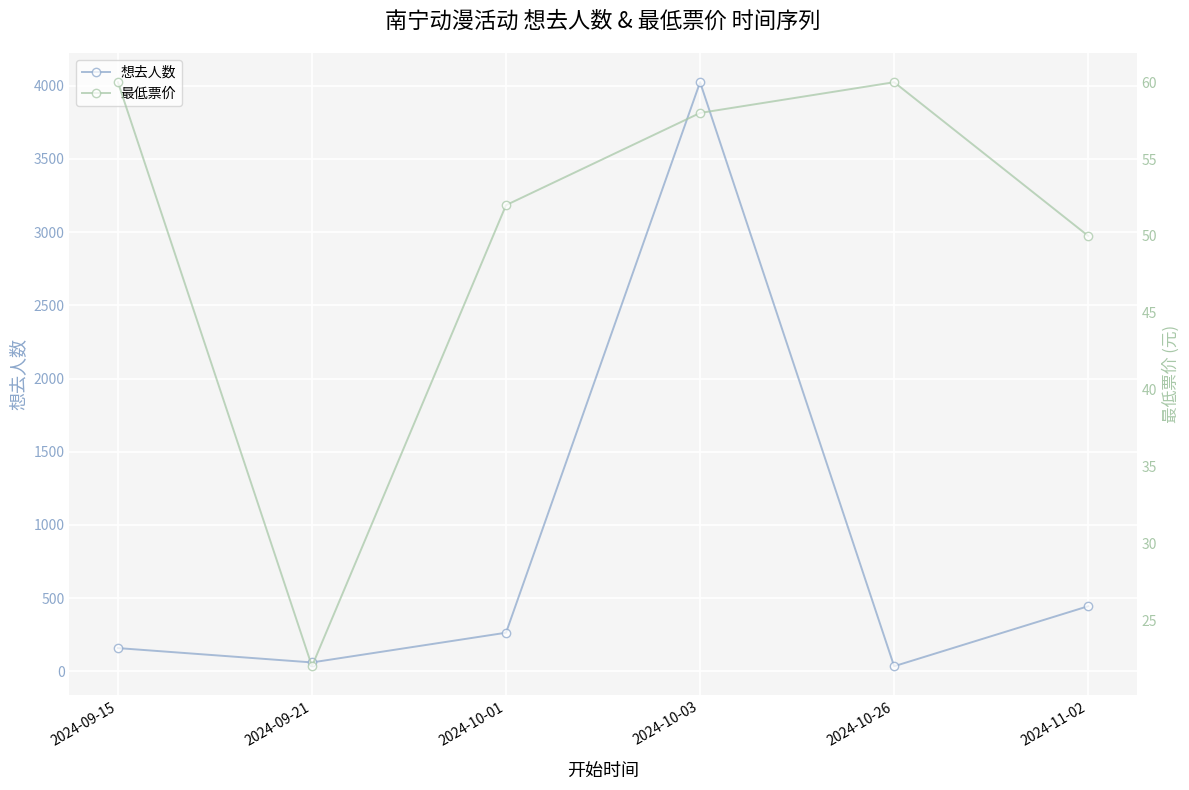

True or false: 想去人数 and 最低票价 intersect in this chart.

True